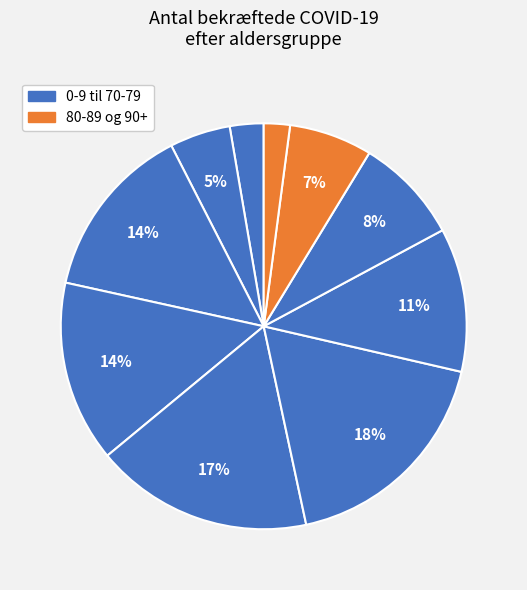

Rank the categories by value from highest to lowest.

50-59, 40-49, 30-39, 20-29, 60-69, 70-79, 80-89, 10-19, 0-9, 90+